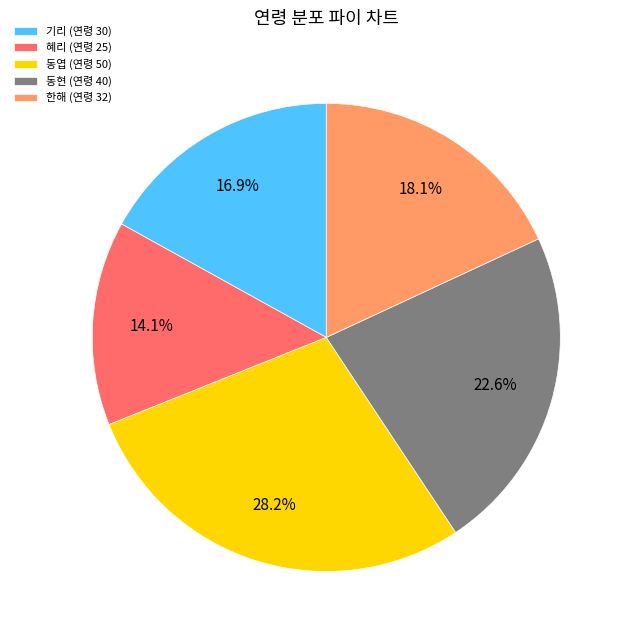

Is 동현 the majority of the pie?

No